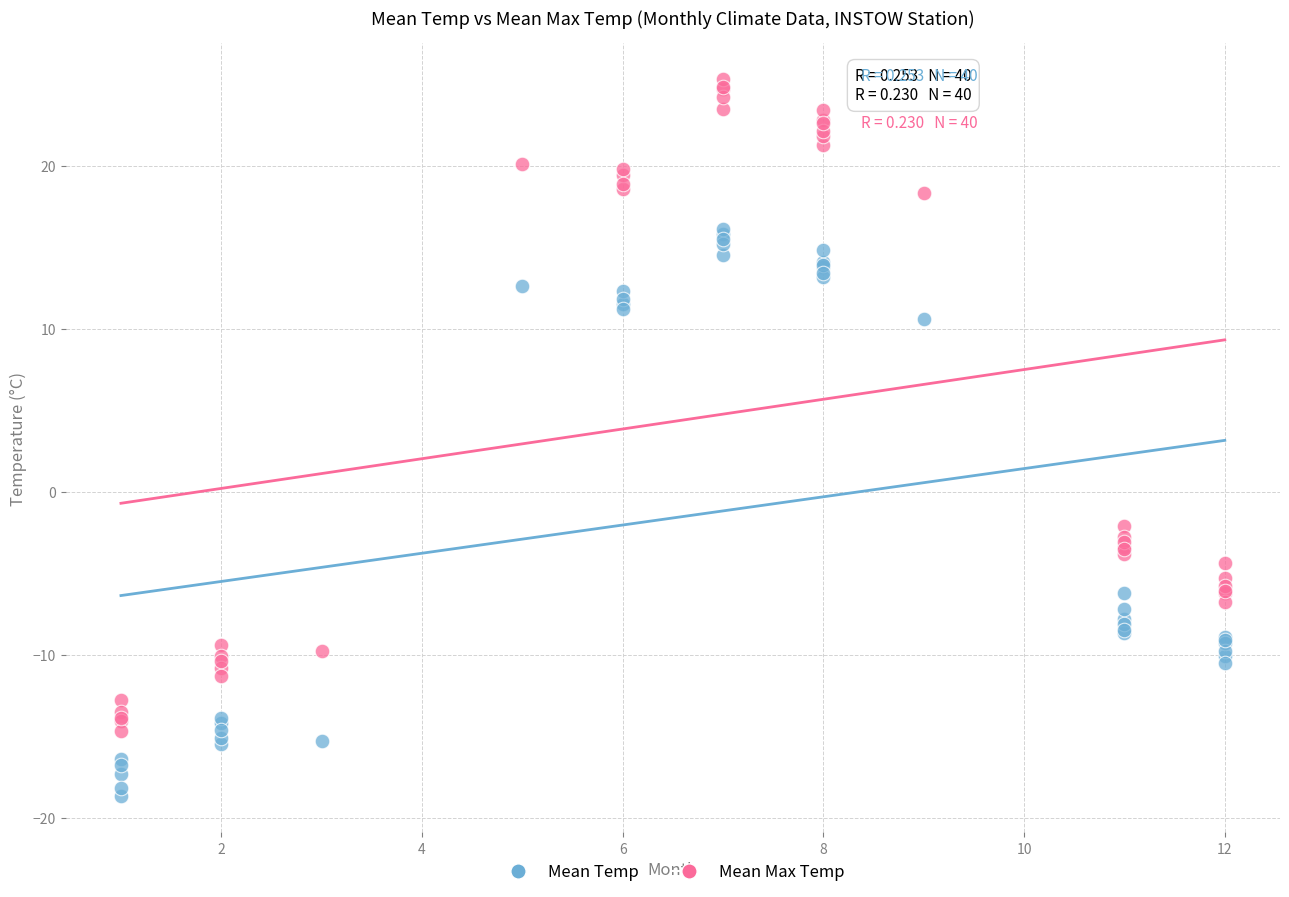

What are all the series names shown in the legend?

Mean Temp, Mean Max Temp